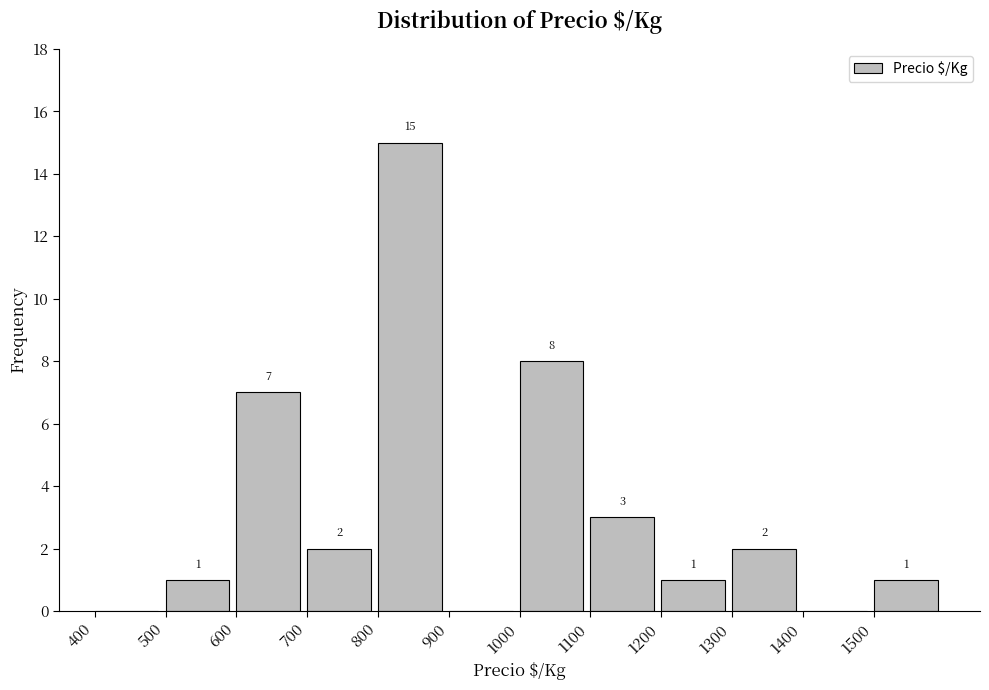

Over which range of the x-axis is the bar tallest?

800 to 900